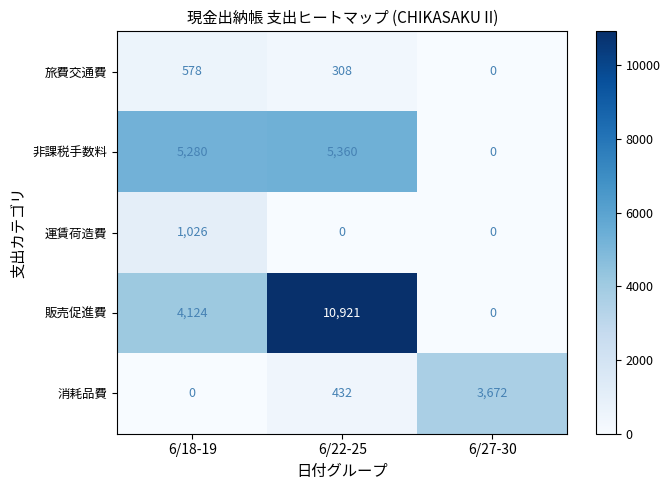

How many series are shown in this chart?

5